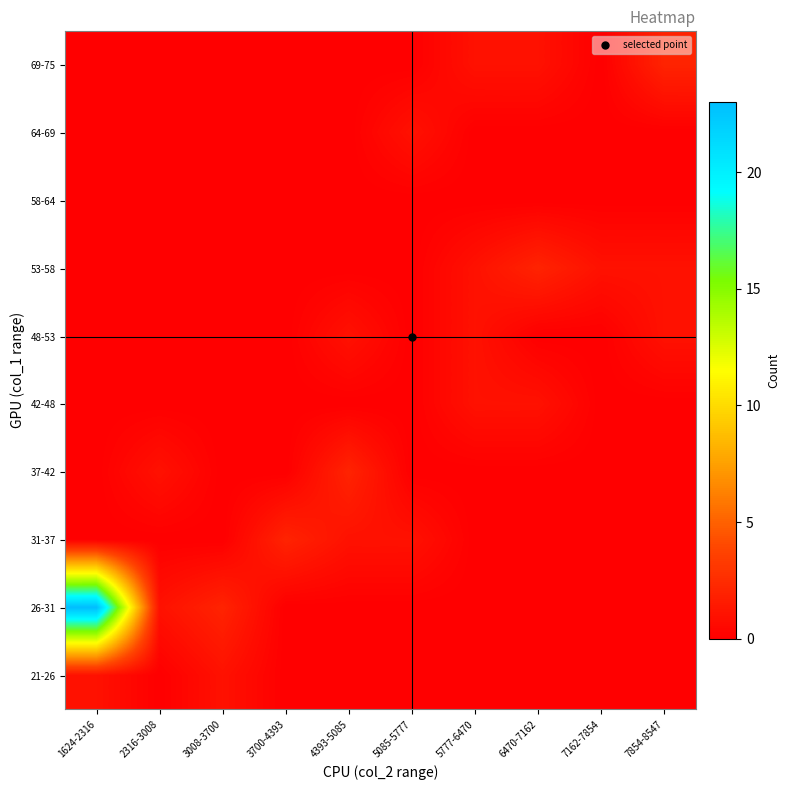

Which series has the largest range (max minus min)?

26-31